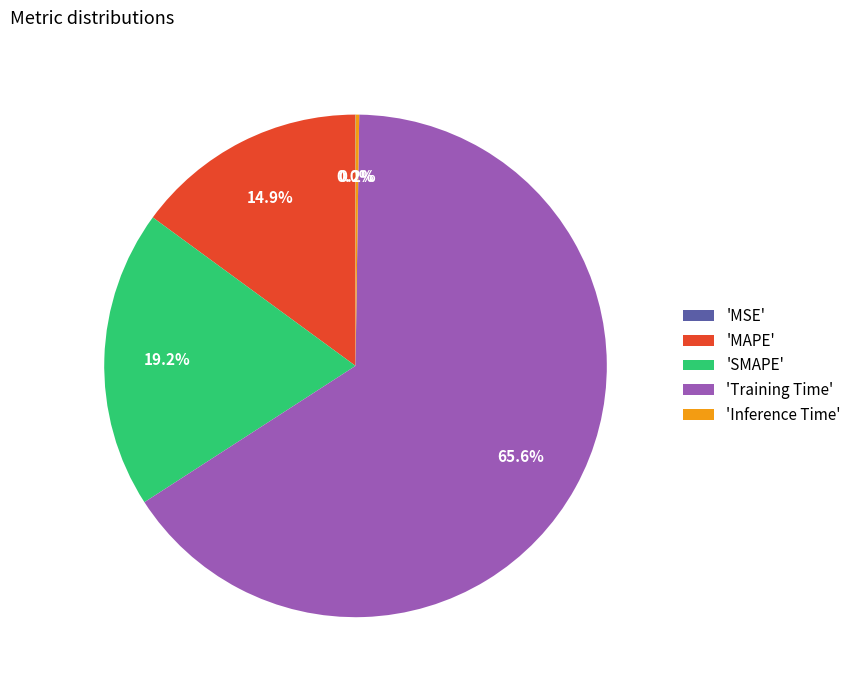

Is 'SMAPE' the majority of the pie?

No